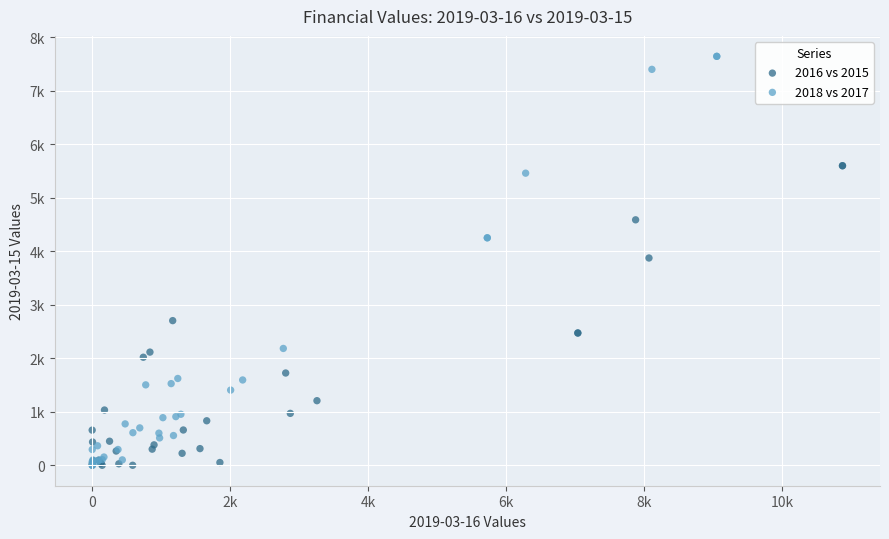

What are all the series names shown in the legend?

2016 vs 2015, 2018 vs 2017